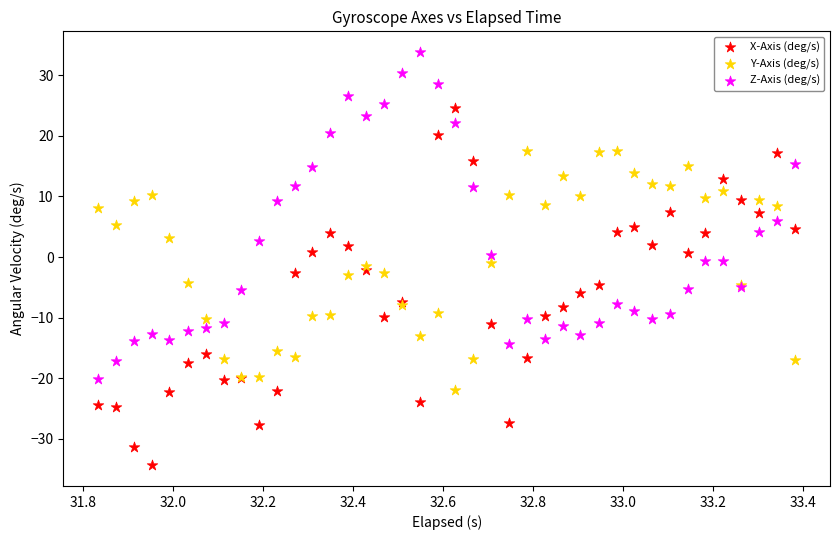

Which series reaches the minimum Y coordinate?

X-Axis (deg/s)